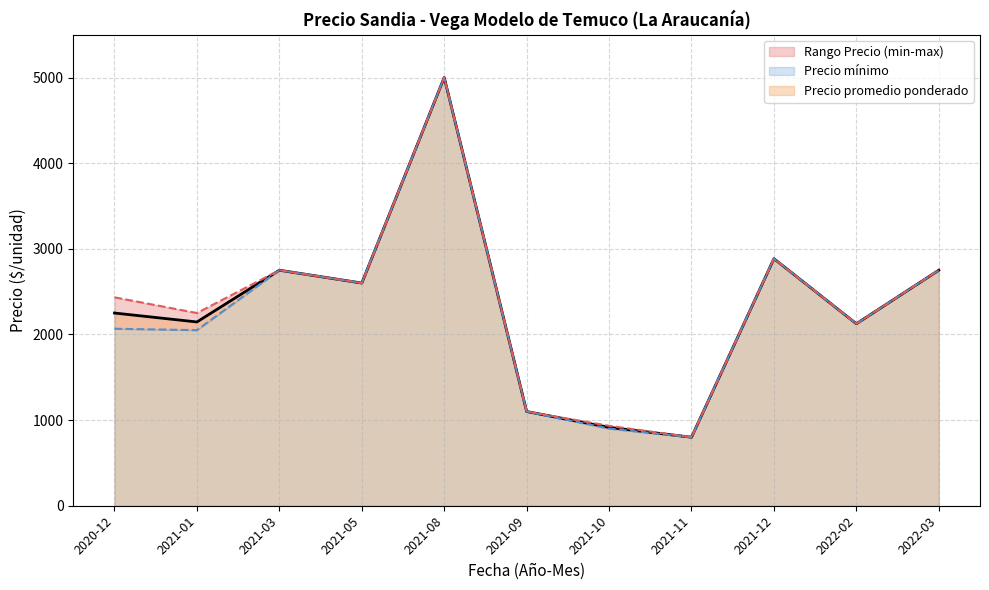

At 2022-03, list the series in order from smallest to largest.

Precio minimo, Precio maximo, Precio promedio ponderado